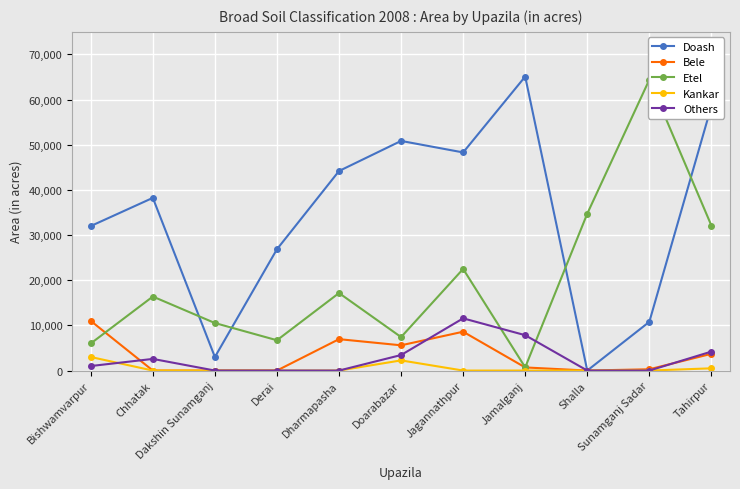

Reading left to right, what are all the values shown in this chart?

Doash: Bishwamvarpur=32000	Chhatak=38241	Dakshin Sunamganj=3000	Derai=26864	Dharmapasha=44184	Doarabazar=50850	Jagannathpur=48300	Jamalganj=65100	Shalla=0	Sunamganj Sadar=10784	Tahirpur=58539
Bele: Bishwamvarpur=10990	Chhatak=0	Dakshin Sunamganj=0	Derai=0	Dharmapasha=6953	Doarabazar=5590	Jagannathpur=8600	Jamalganj=690	Shalla=0	Sunamganj Sadar=284	Tahirpur=3705
Etel: Bishwamvarpur=6000	Chhatak=16388	Dakshin Sunamganj=10523	Derai=6710	Dharmapasha=17163	Doarabazar=7410	Jagannathpur=22500	Jamalganj=710	Shalla=34742	Sunamganj Sadar=64400	Tahirpur=32110
Kankar: Bishwamvarpur=3000	Chhatak=0	Dakshin Sunamganj=0	Derai=0	Dharmapasha=0	Doarabazar=2250	Jagannathpur=0	Jamalganj=0	Shalla=0	Sunamganj Sadar=0	Tahirpur=494
Others: Bishwamvarpur=1000	Chhatak=2578	Dakshin Sunamganj=0	Derai=0	Dharmapasha=0	Doarabazar=3437	Jagannathpur=11563	Jamalganj=7830	Shalla=0	Sunamganj Sadar=0	Tahirpur=4199